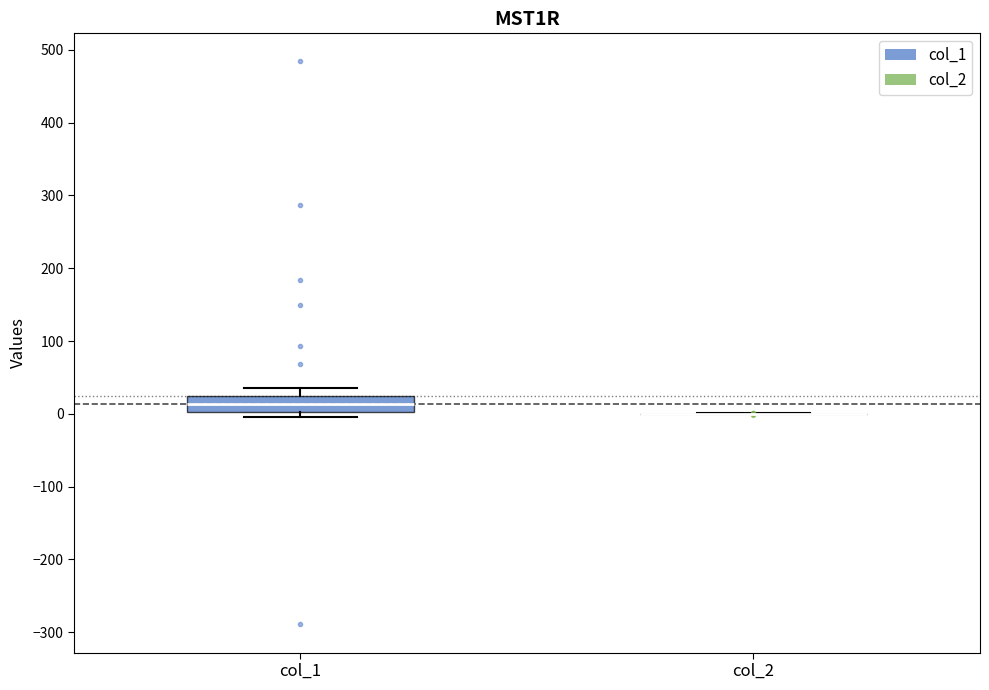

Reading left to right, read every box against the y-axis: the position of its median line, the range the box covers, and the ends of its whiskers. The values are not printed on the chart, so give them approximately, as read against the axis.

col_1: median 10, box 0 to 30, whiskers 0 (just below the box's lower edge) to 40
col_2: box collapsed to a line at 0, whiskers 0 to 0